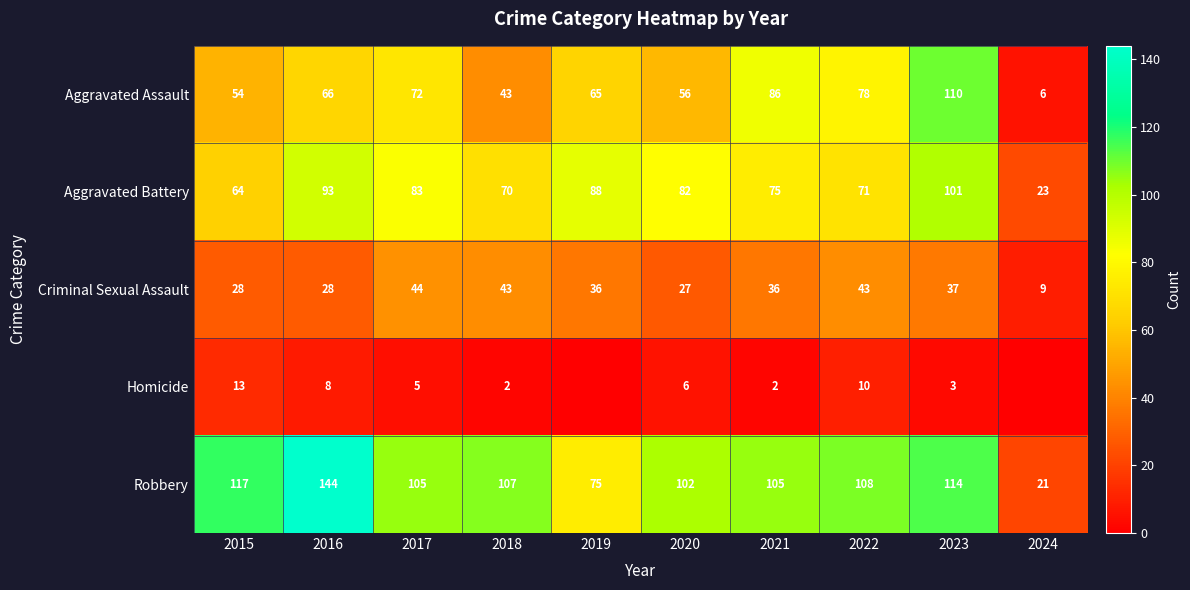

At which category is the sum across all series the highest?

2023